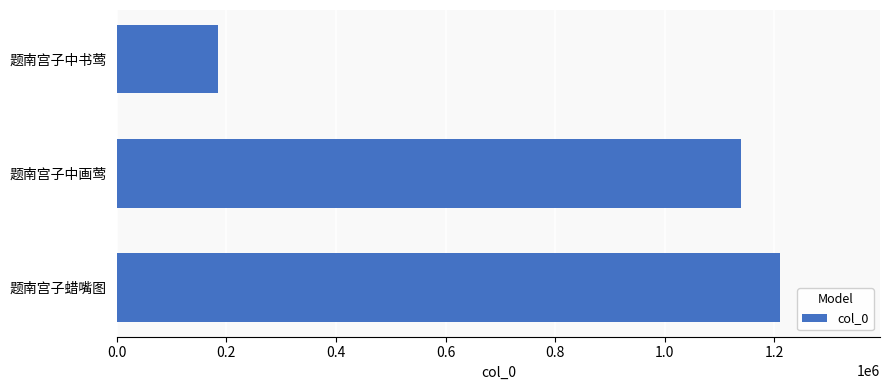

What is the difference between the maximum and minimum values?

1026059